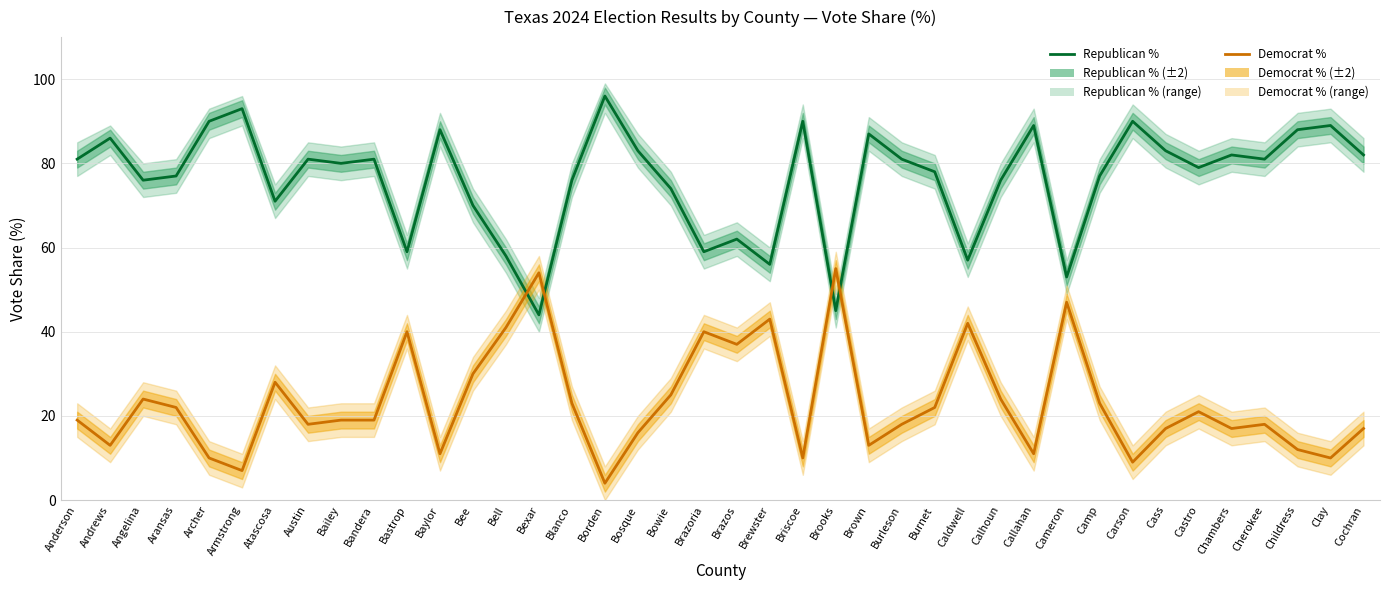

How many lines are shown in the chart?

2